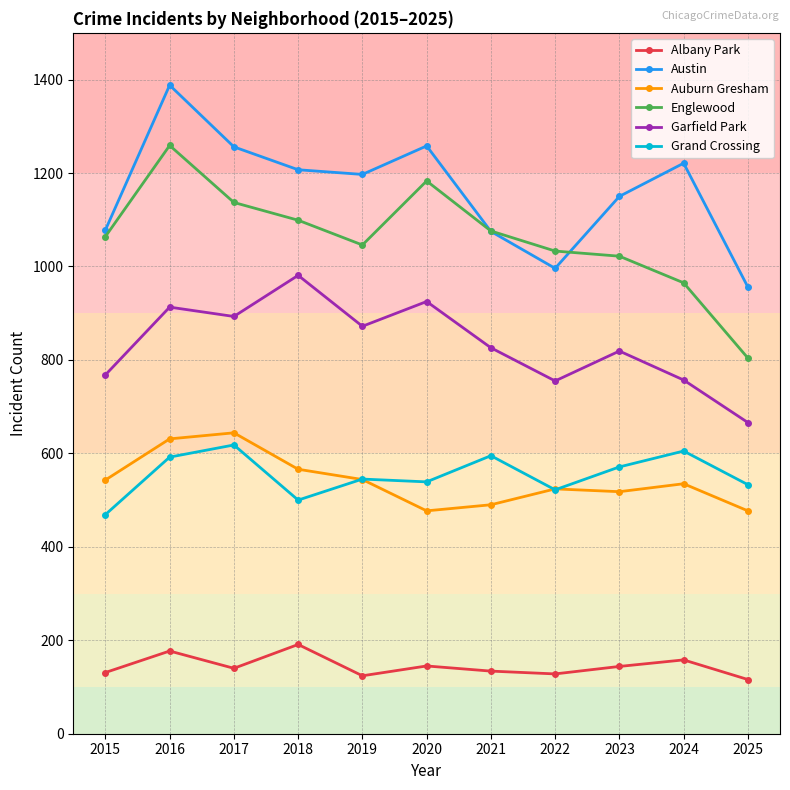

What is the maximum value shown in the chart?

1388